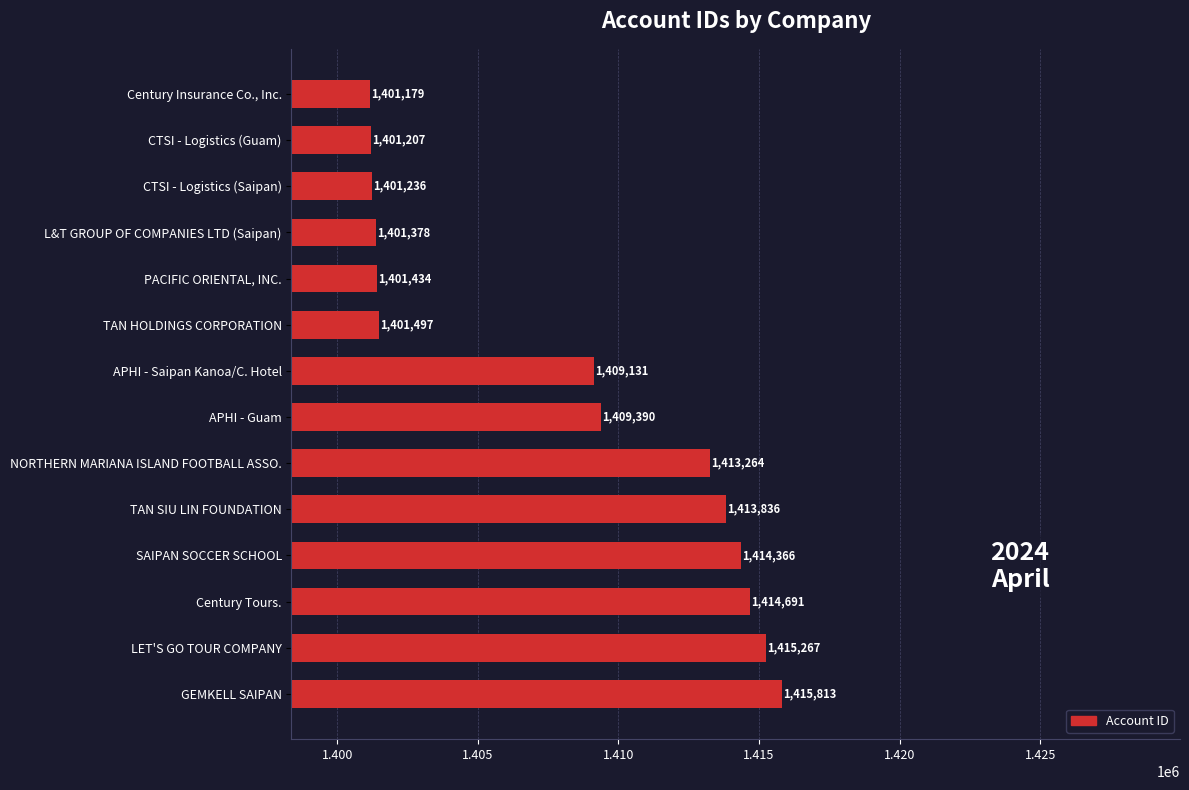

Reading bottom to top, extract all data points from this chart.

1415813	1415267	1414691	1414366	1413836	1413264	1409390	1409131	1401497	1401434	1401378	1401236	1401207	1401179